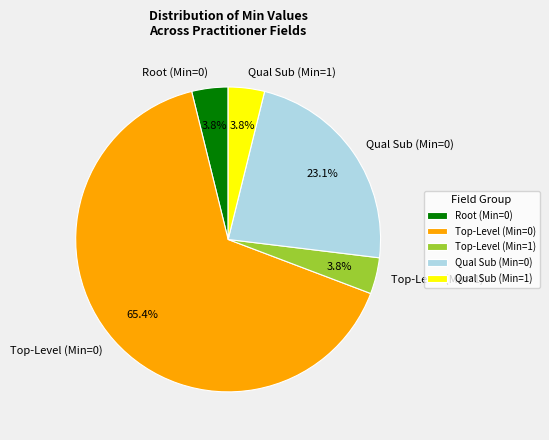

How much of the chart is everything except Qual Sub (Min=1)?

96.2%